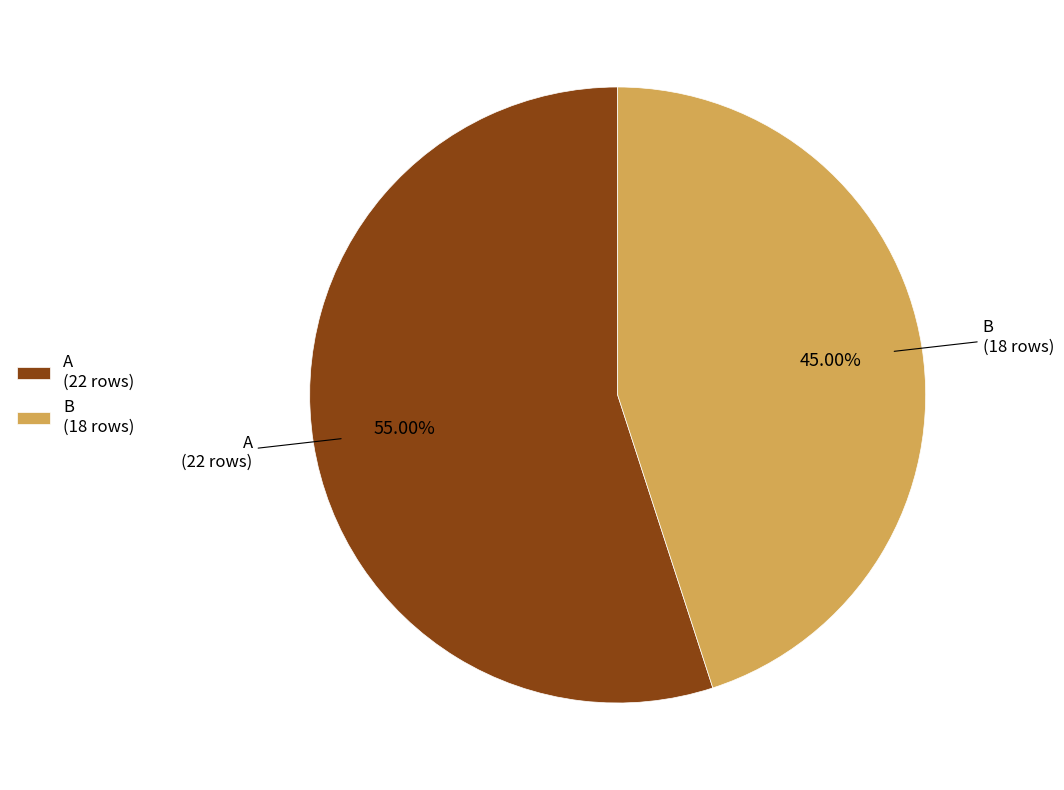

Is the sum of A and B greater than half?

Yes